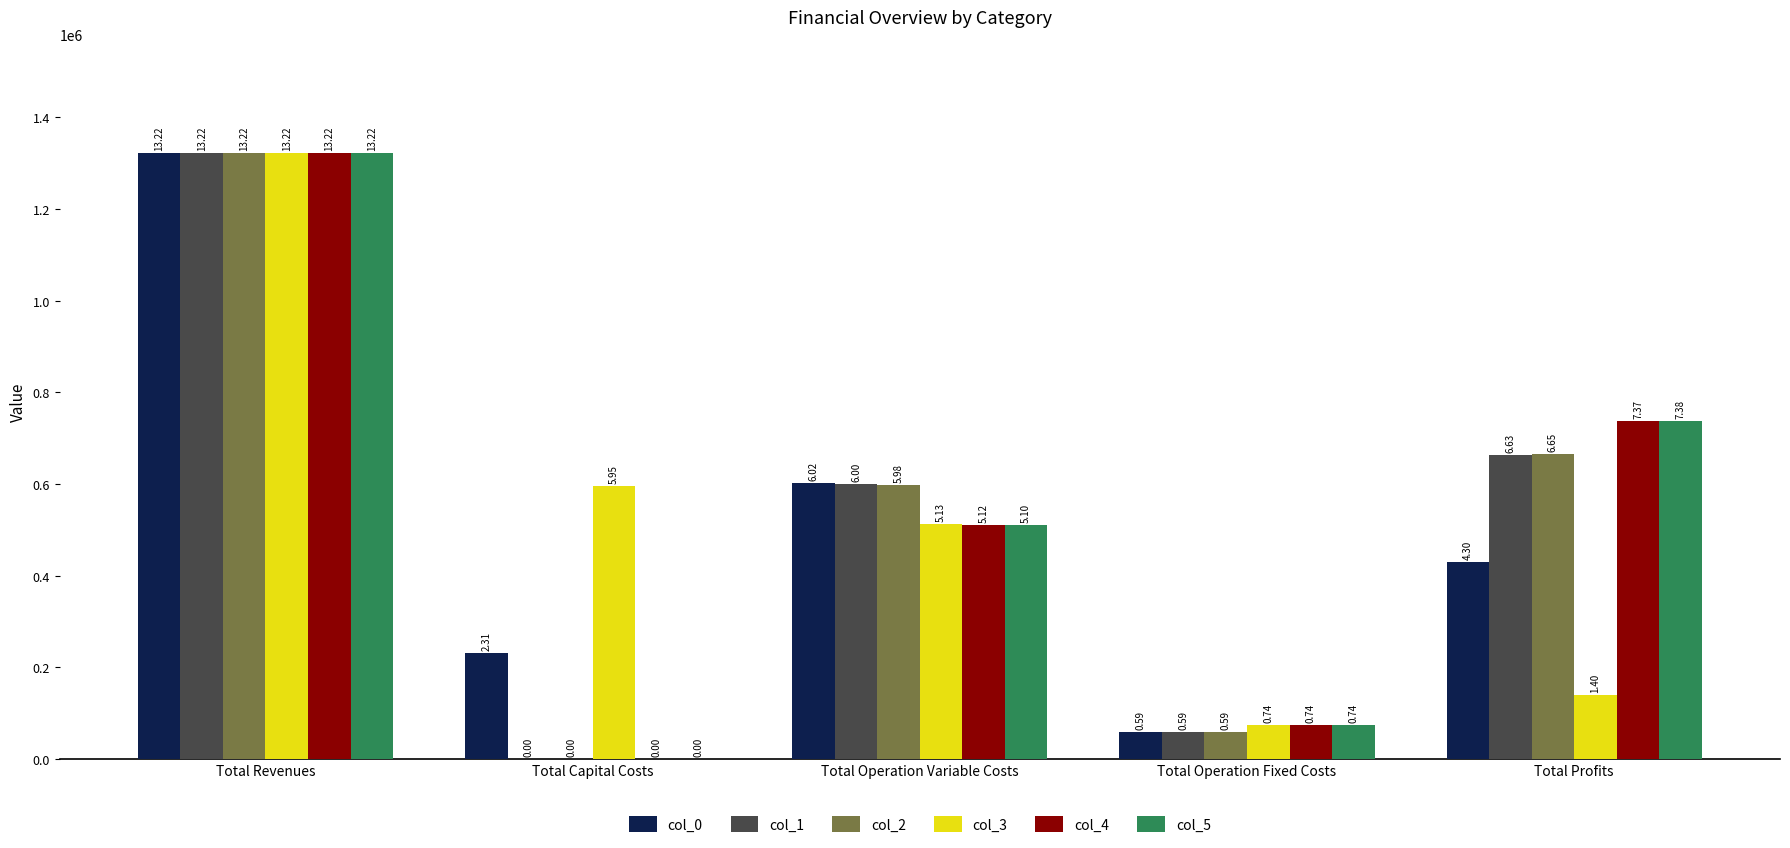

Are the bars horizontal?

No